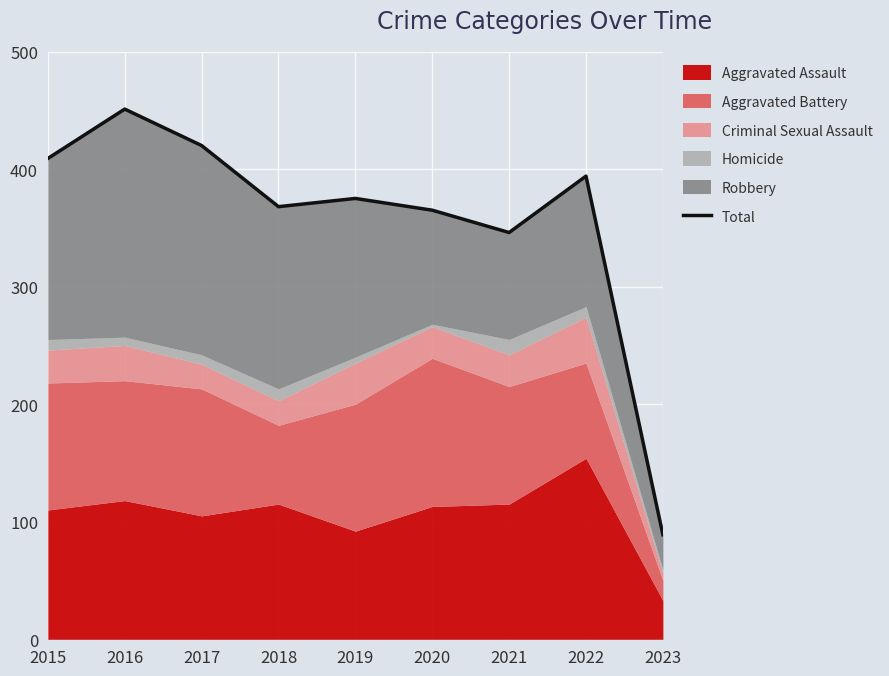

At which category does the chart reach its minimum across all series?

2023